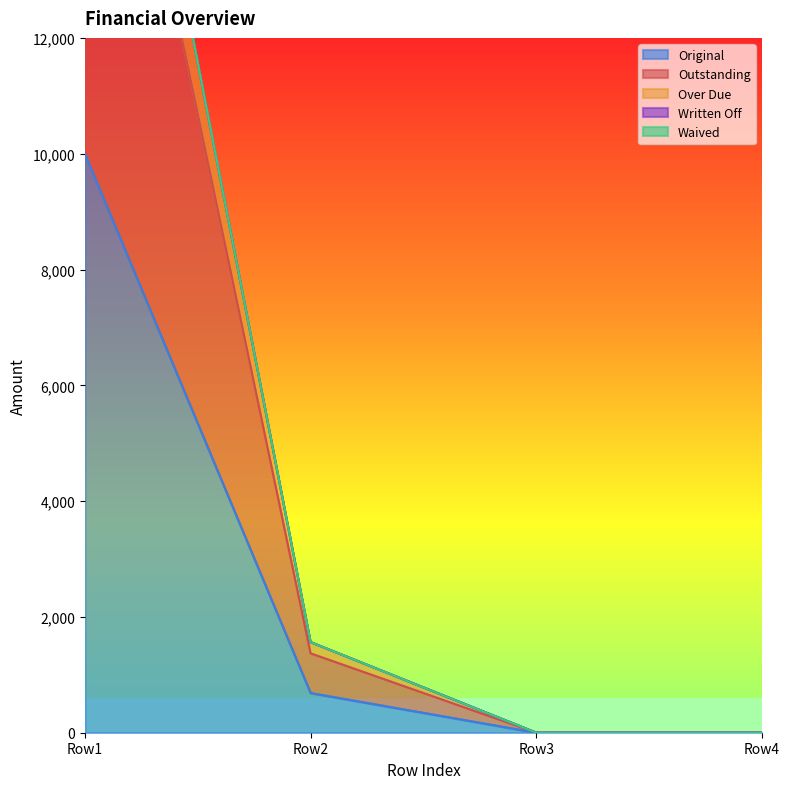

What is the difference between the second highest and second lowest values in the Outstanding series?

1370.1